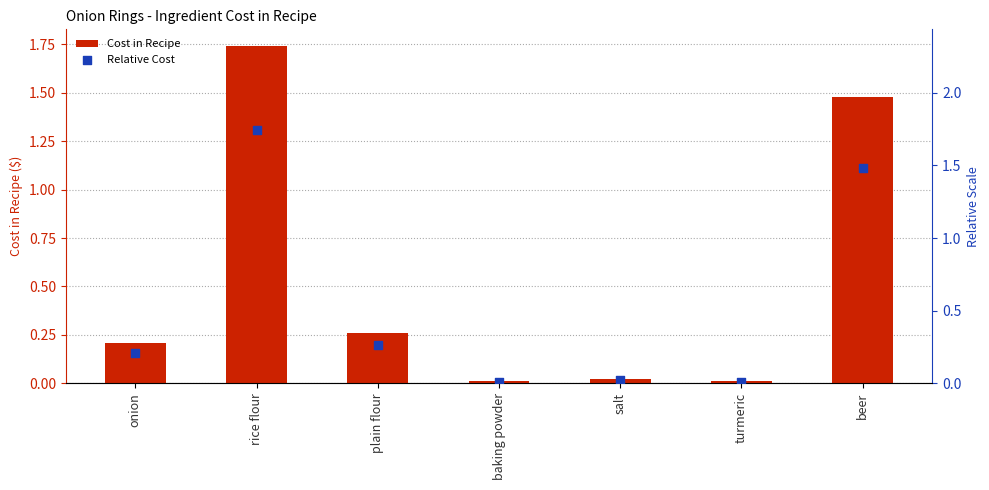

Which series has the largest Y range (max minus min)?

Cost in Recipe